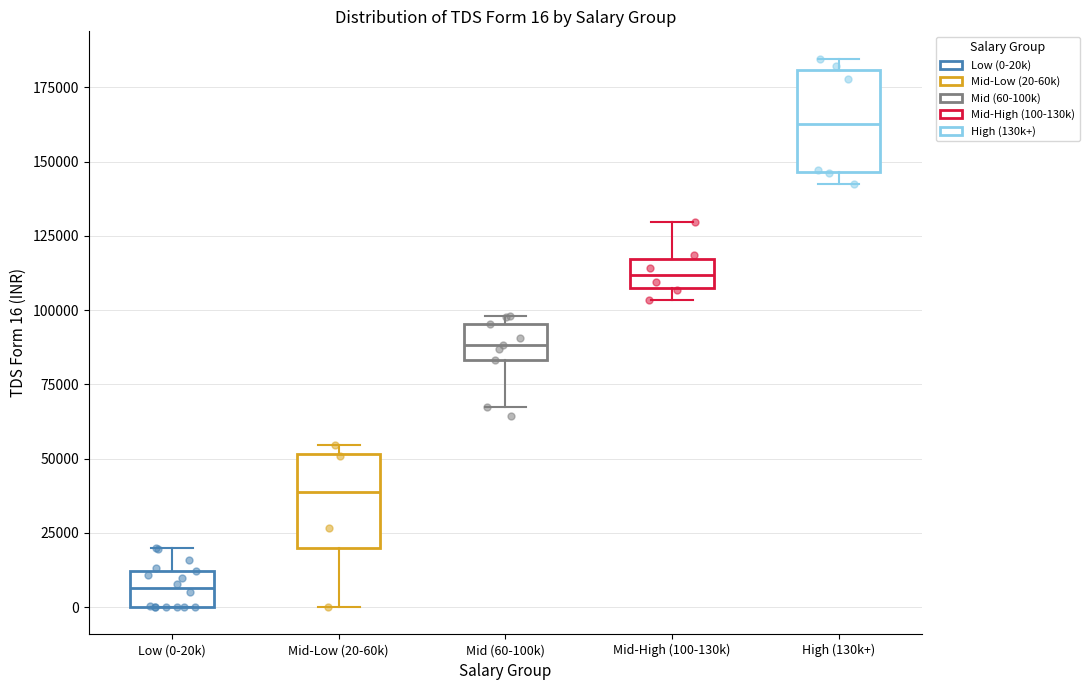

Which box's median line is the highest?

High (130k+)